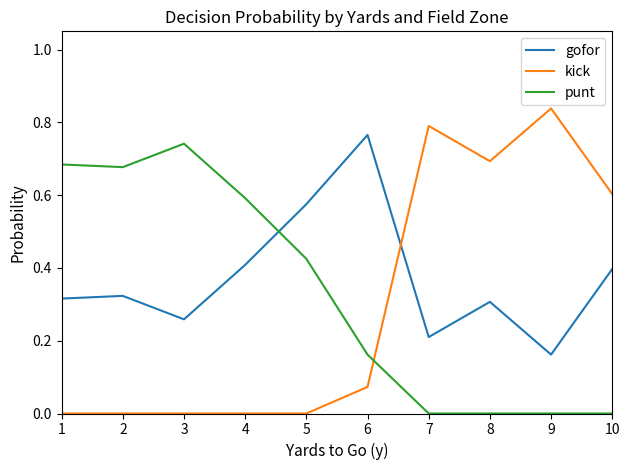

Is this an area chart (filled region under the line)?

No